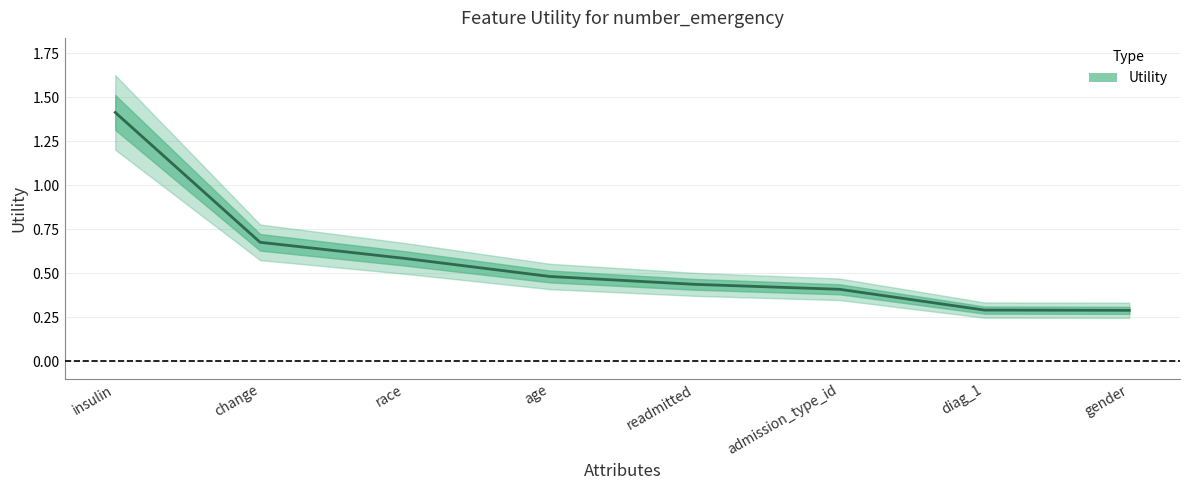

How many data points does each series have?

8